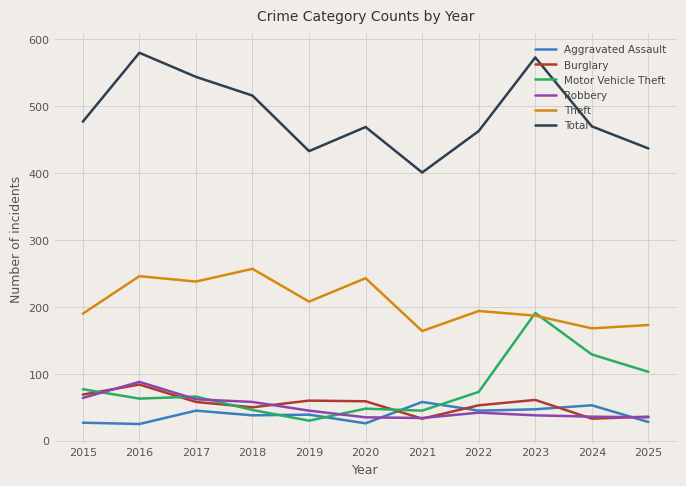

How many interior local valleys does the Total series have?

2